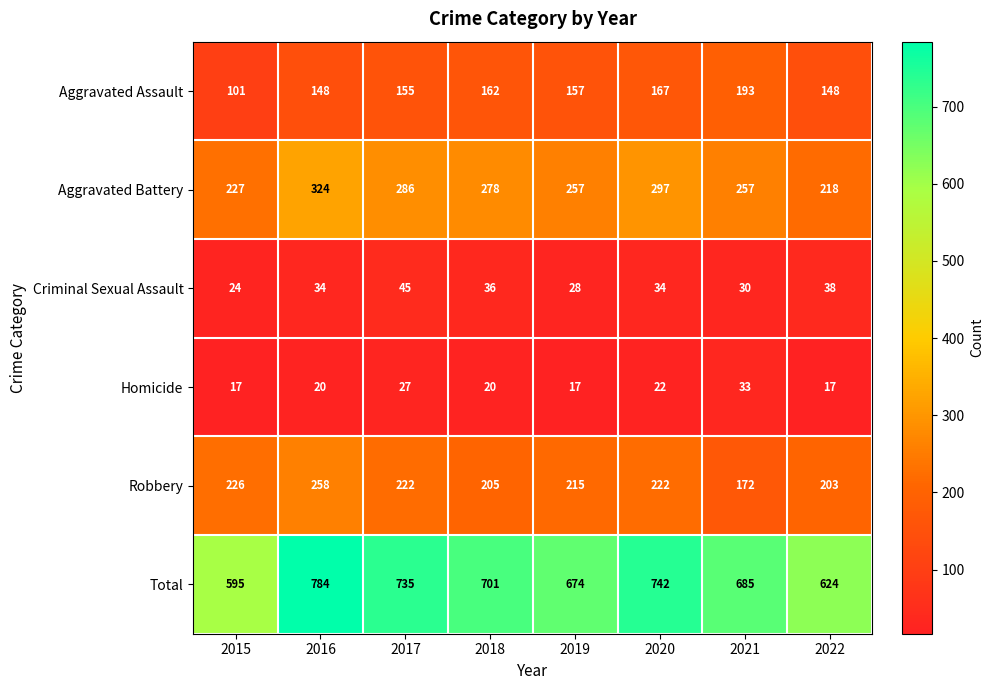

What is the greatest value displayed?

784